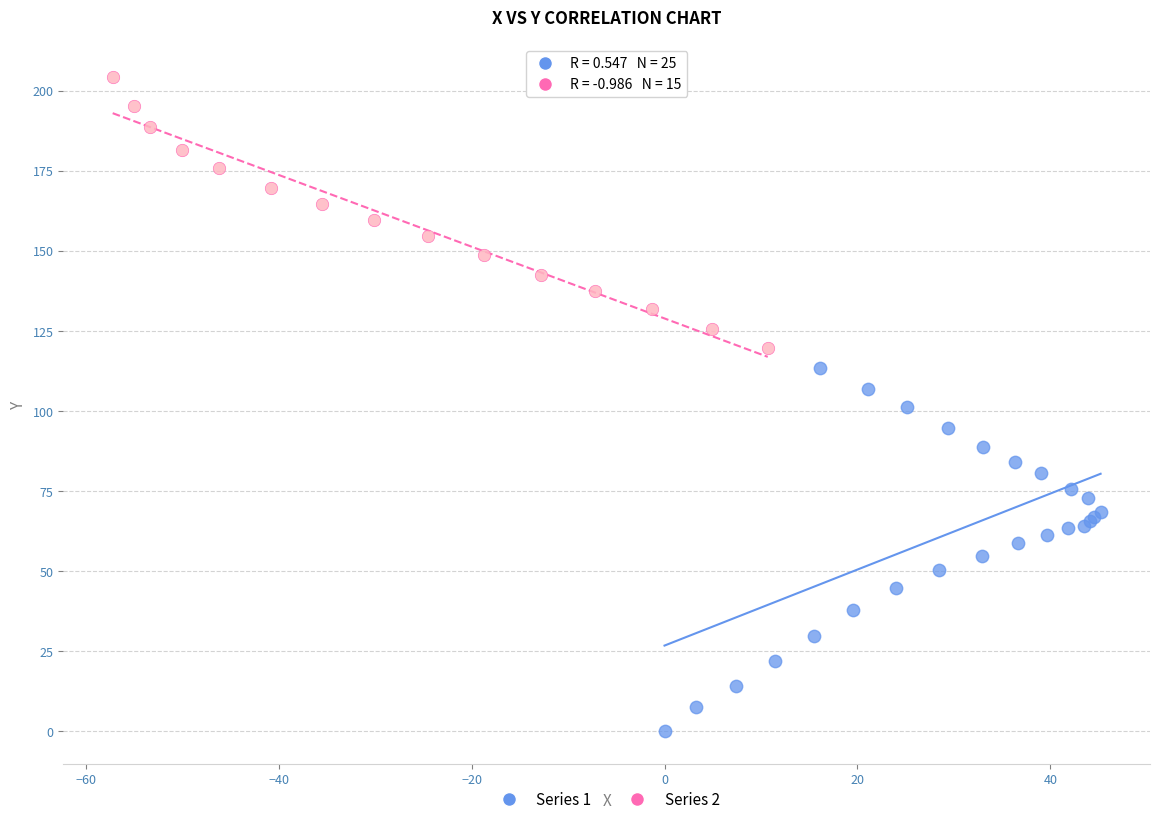

What are all the series names shown in the legend?

Series 1, Series 2